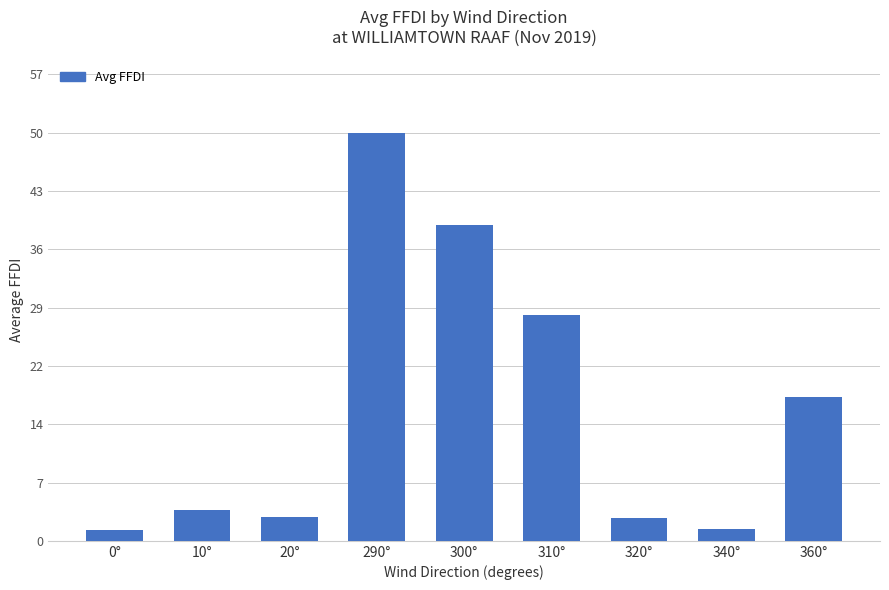

Does the chart contain any negative values?

No